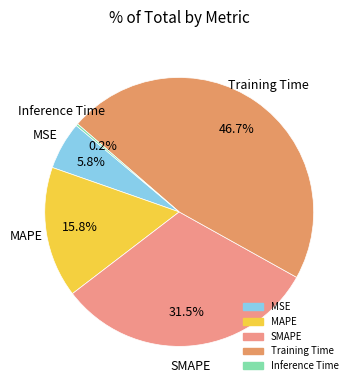

To the nearest percent, what is the combined percentage of MSE and SMAPE?

37%